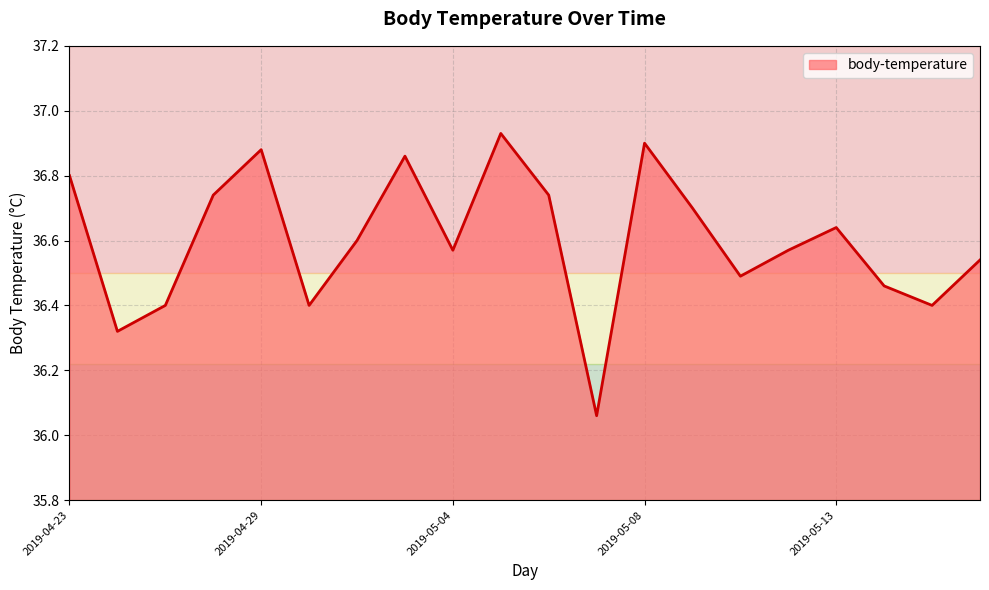

How many lines are shown in the chart?

1